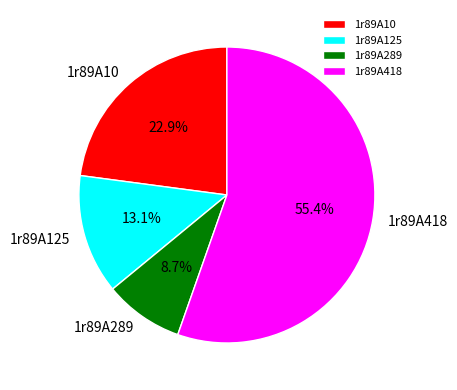

To the nearest percent, what is the difference between the largest and smallest slice percentages?

47%